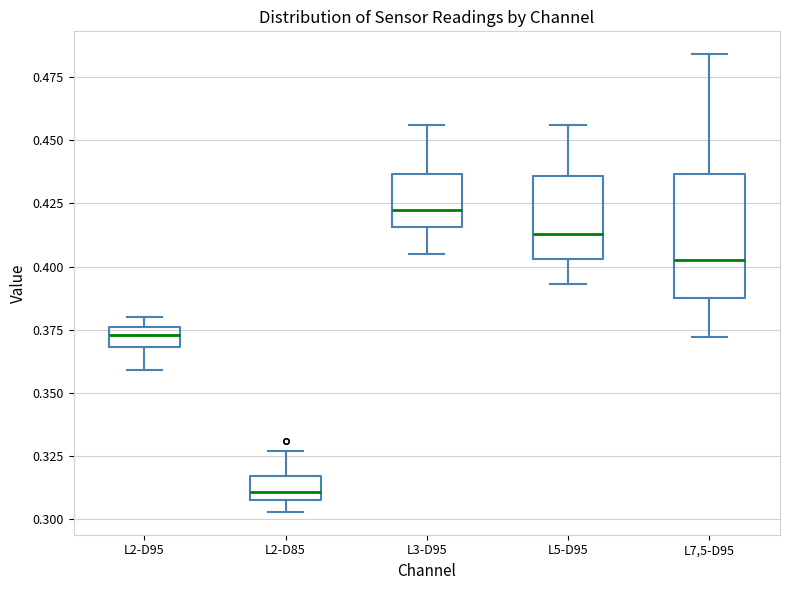

Which box has the lowest median line?

L2-D85